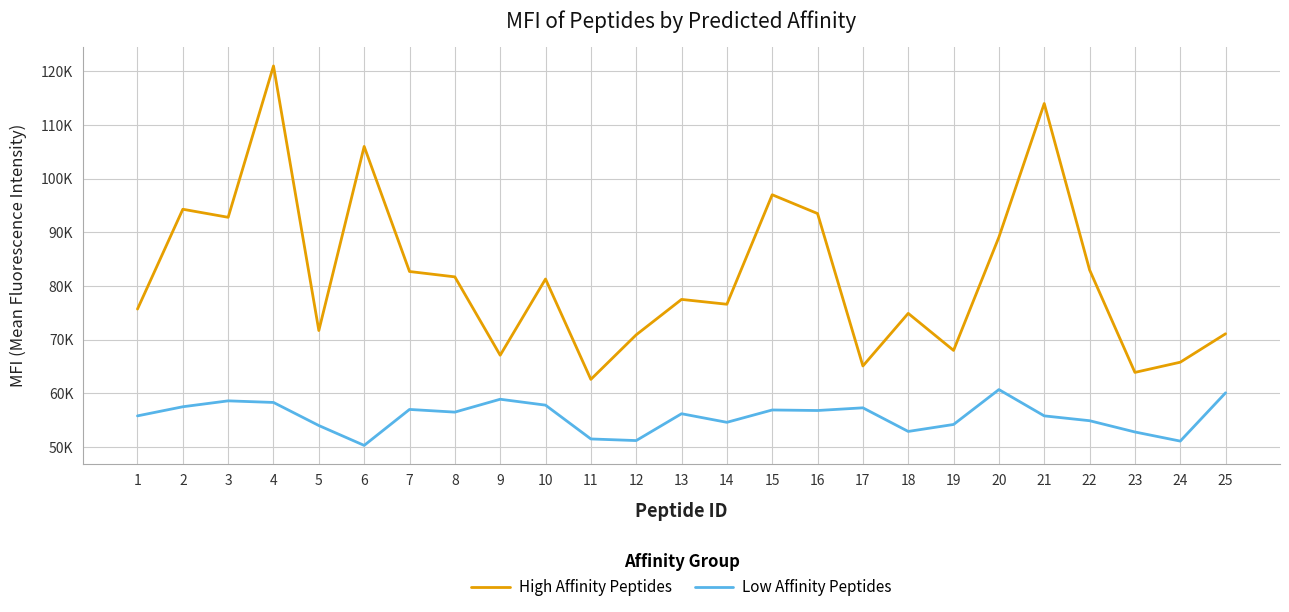

Does the chart have visible grid lines?

Yes